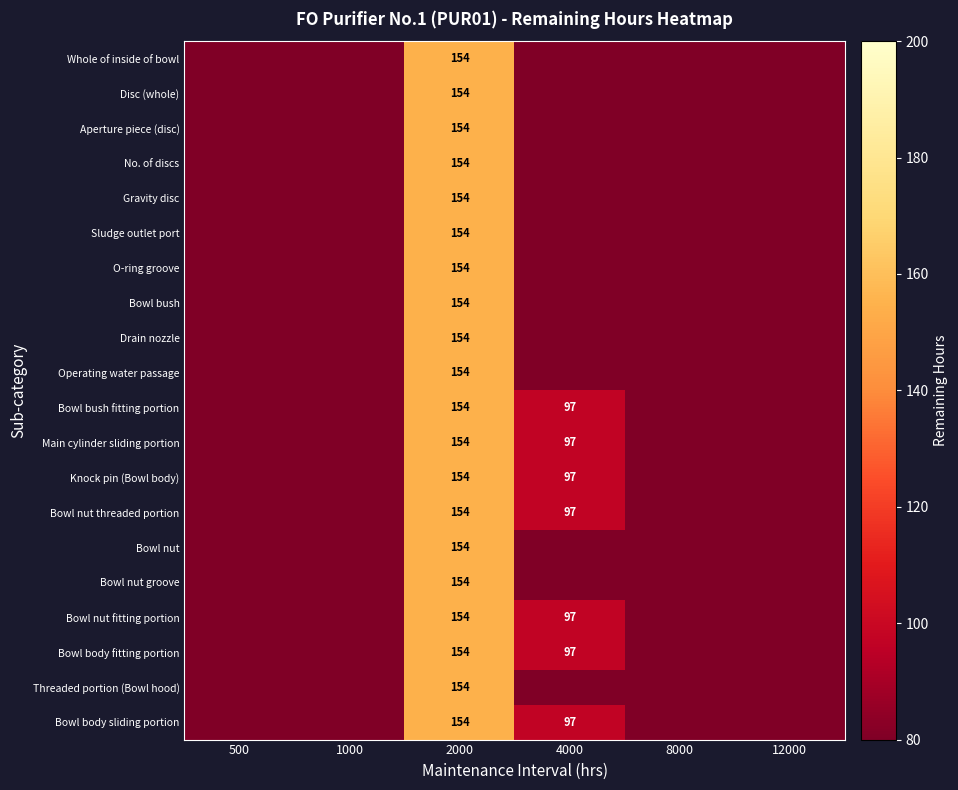

The Knock pin (Bowl body) series shows 87 at 2000. True or false?

False